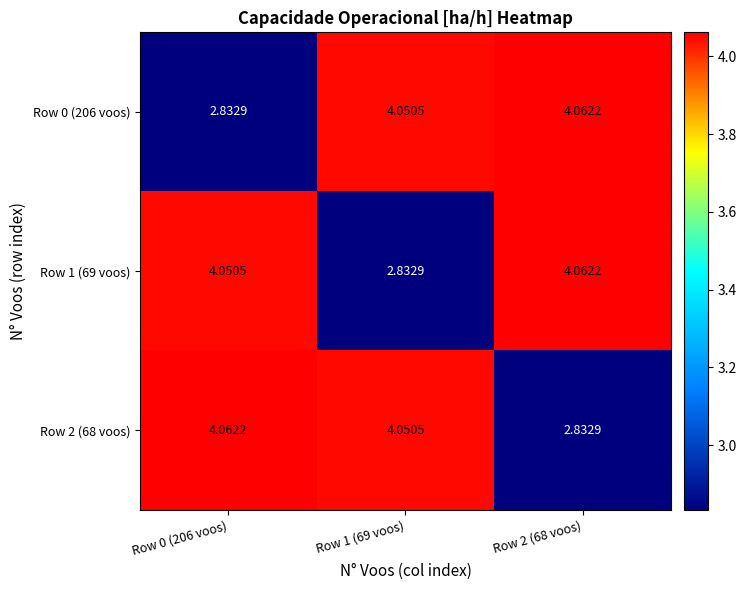

Is the value of Row 1 (69 voos) at Row 1 (69 voos) greater than the value of Row 2 (68 voos) at Row 1 (69 voos)?

No